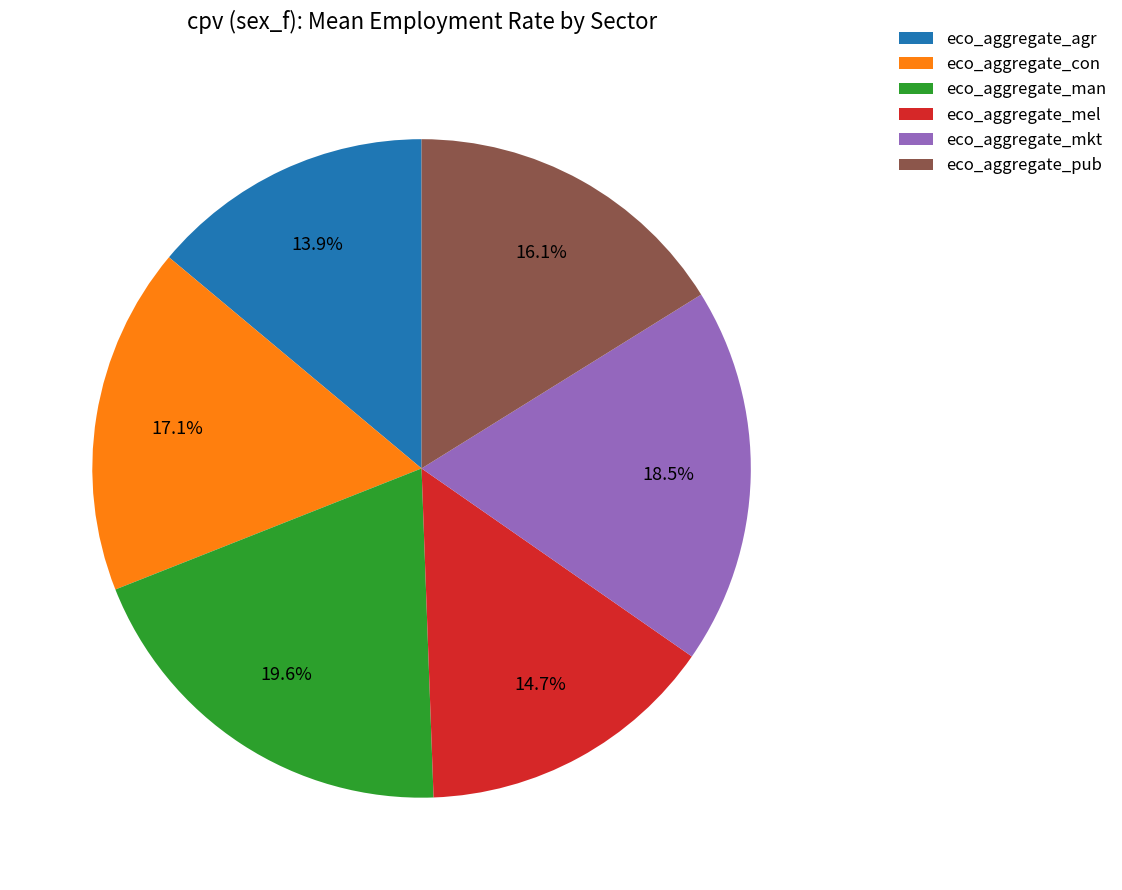

What is the smallest slice in the pie chart?

eco_aggregate_agr